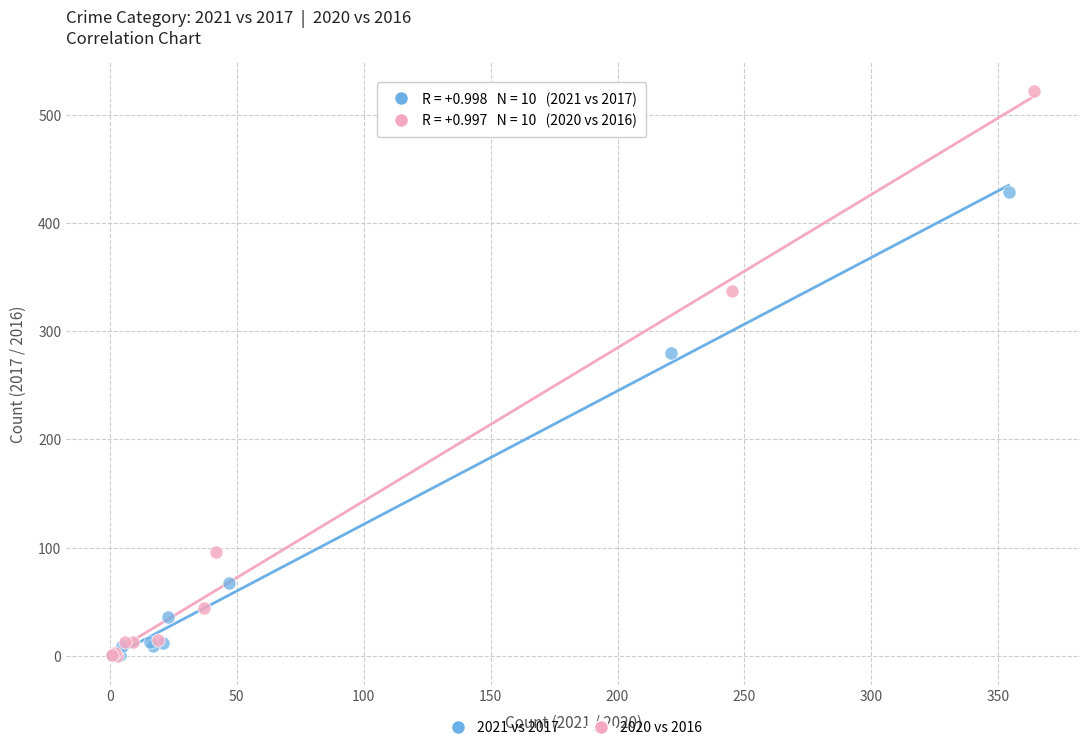

What are all the series names shown in the legend?

2021 vs 2017, 2020 vs 2016